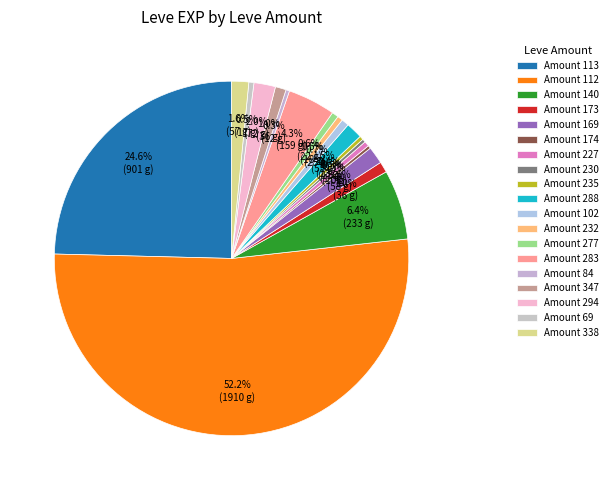

How many slices are in this pie chart?

19